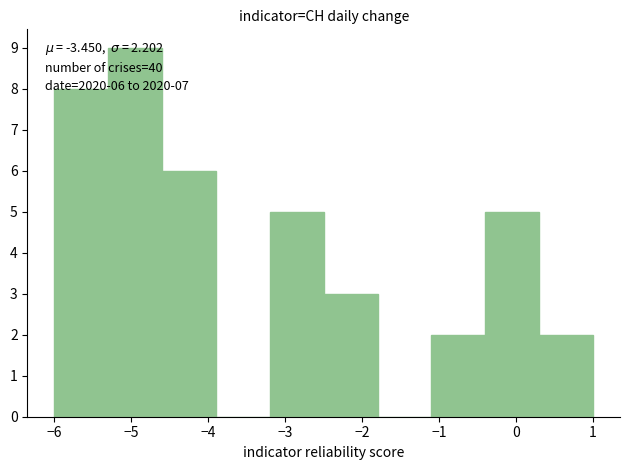

Over which range of the x-axis is the bar tallest?

-5.3 to -4.6